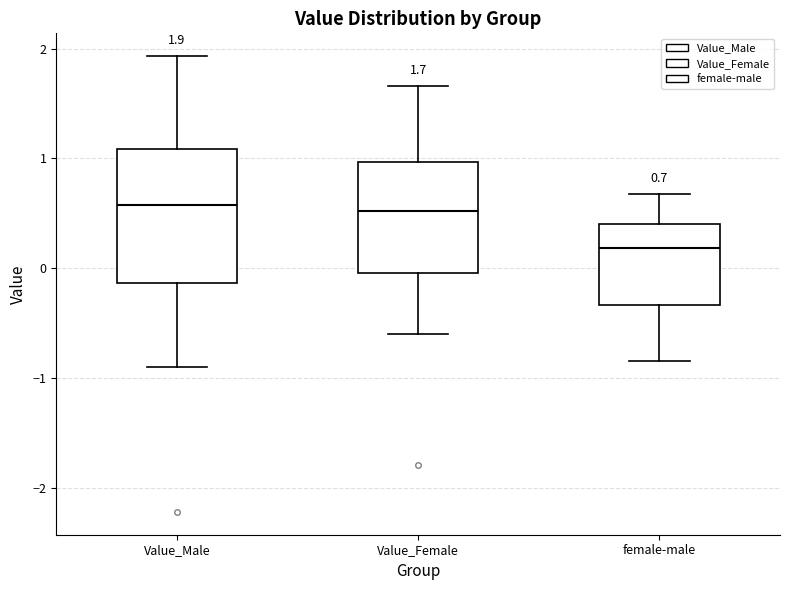

Which box has the lowest median line?

female-male